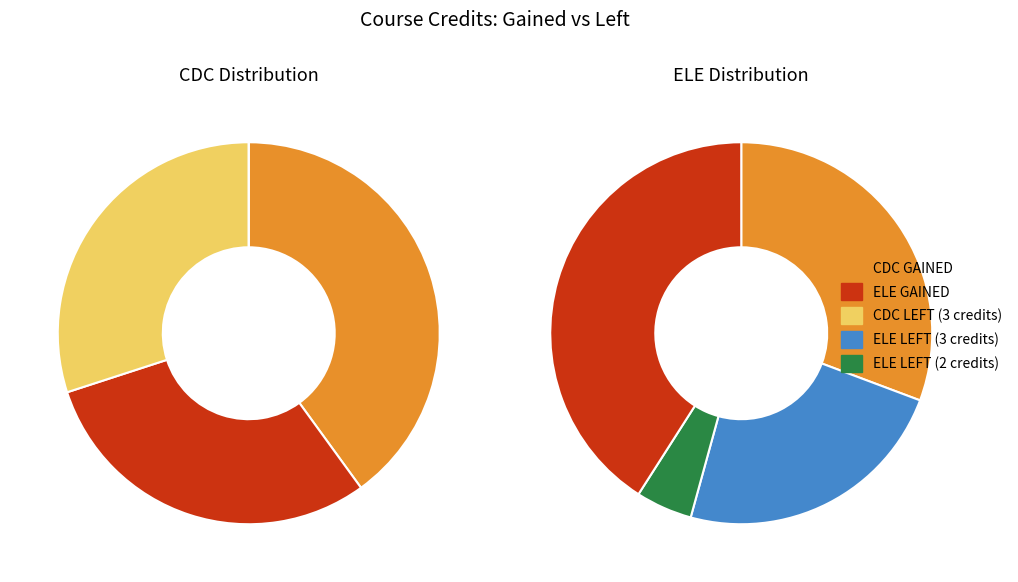

What is the largest slice in the pie chart?

CDC GAINED